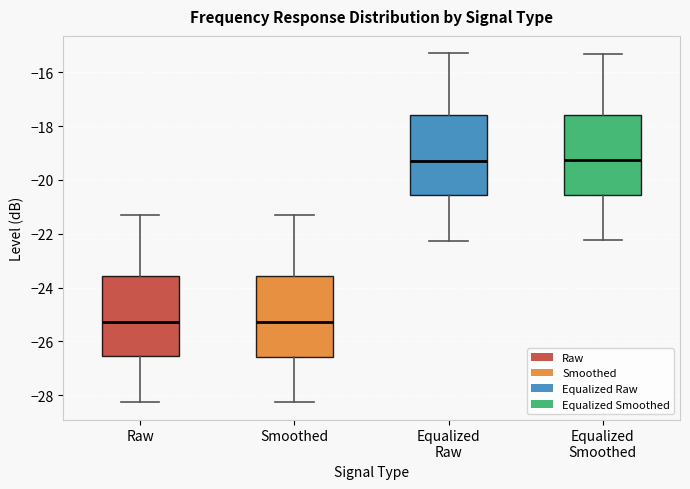

Reading left to right, read every box against the y-axis: the position of its median line, the range the box covers, and the ends of its whiskers. The values are not printed on the chart, so give them approximately, as read against the axis.

Raw: median -25.2, box -26.6 to -23.6, whiskers -28.2 to -21.2
Smoothed: median -25.2, box -26.6 to -23.6, whiskers -28.2 to -21.2
Equalized Raw: median -19.2, box -20.6 to -17.6, whiskers -22.2 to -15.2
Equalized Smoothed: median -19.2, box -20.6 to -17.6, whiskers -22.2 to -15.2